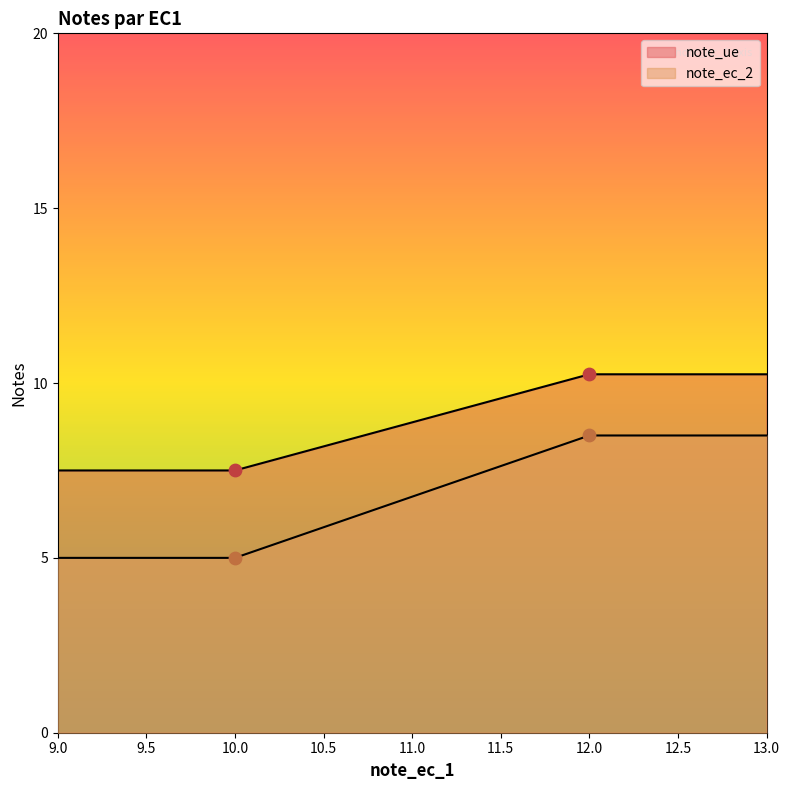

At which category is the sum across all series the highest?

12